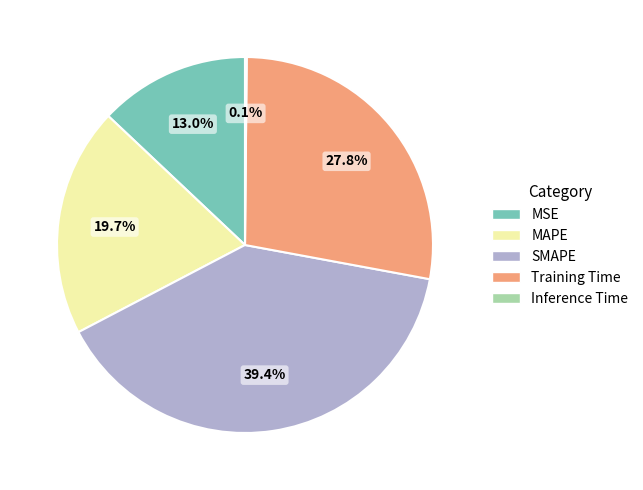

Is it true that SMAPE is 39% of the pie?

True